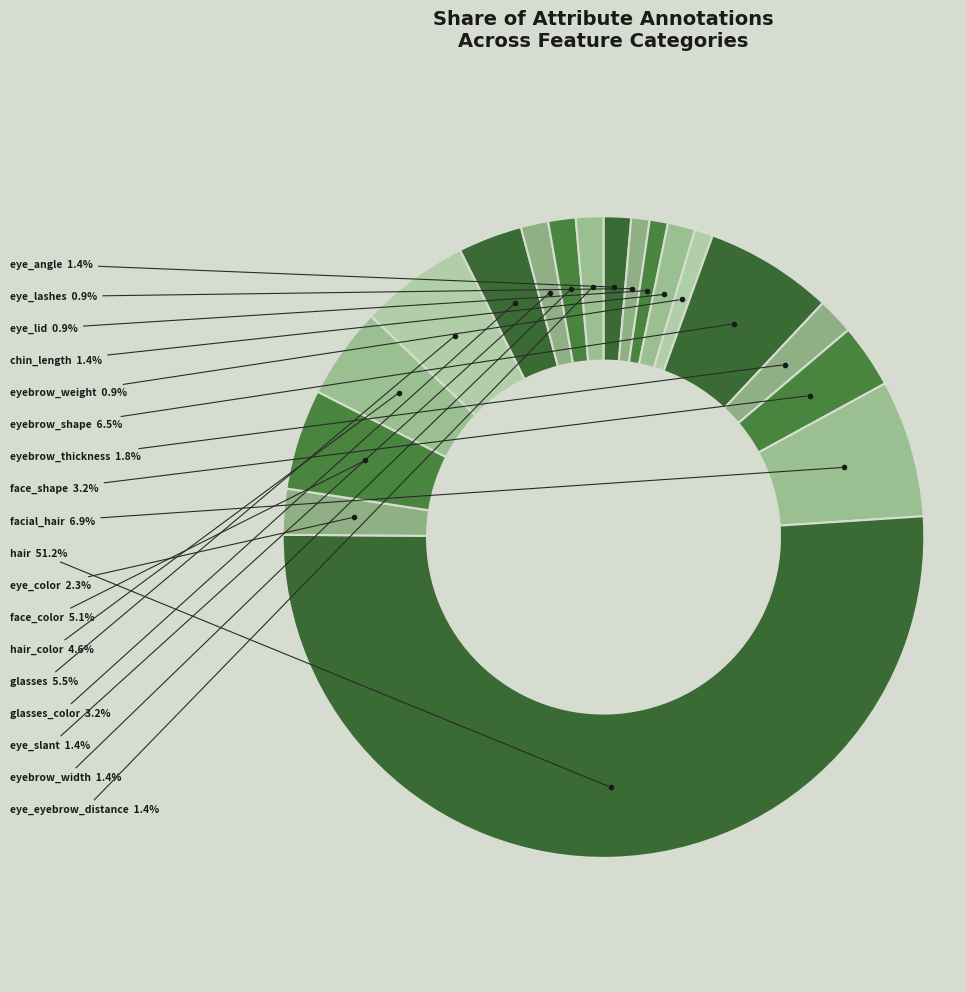

To the nearest percent, what portion does eye_lashes represent?

1%